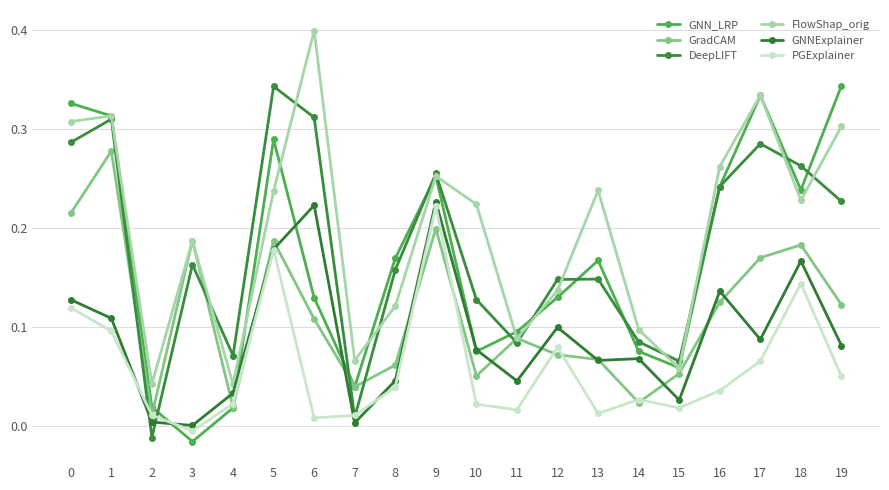

The PGExplainer series shows 0.1 at 8. True or false?

False